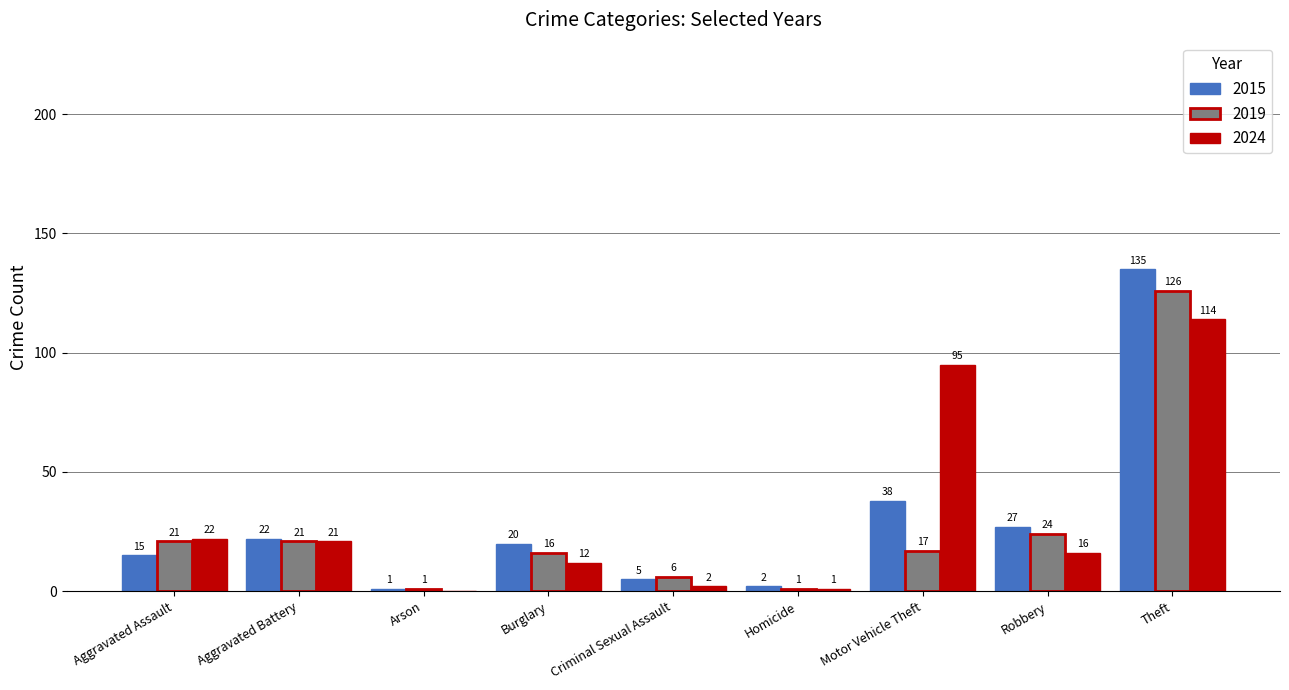

What is the total value across all series at Motor Vehicle Theft?

150